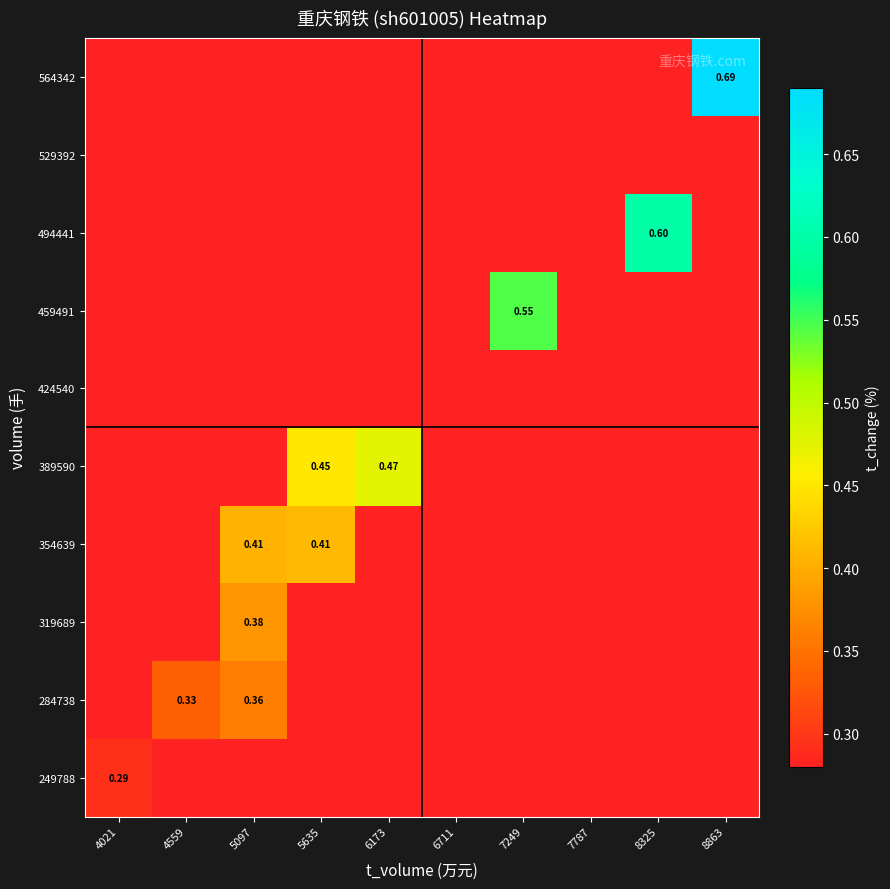

At which category does the chart reach its peak across all series?

8863